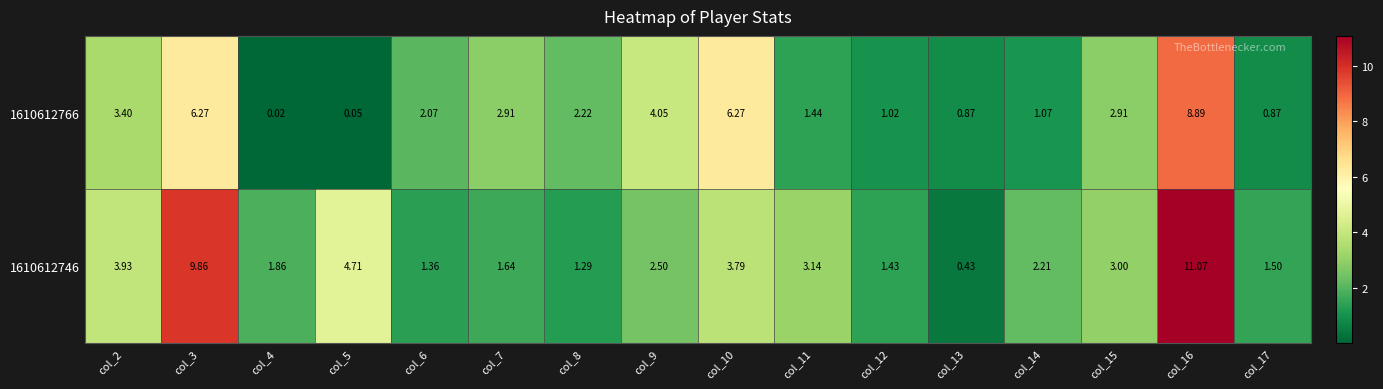

At which category does the chart reach its peak across all series?

col_16